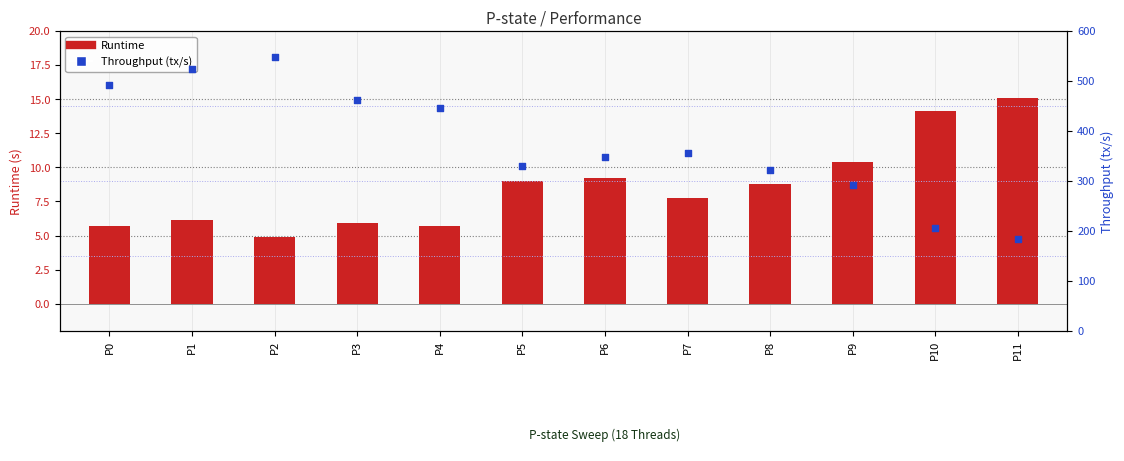

Which series reaches the maximum Y coordinate?

Throughput (tx/s)